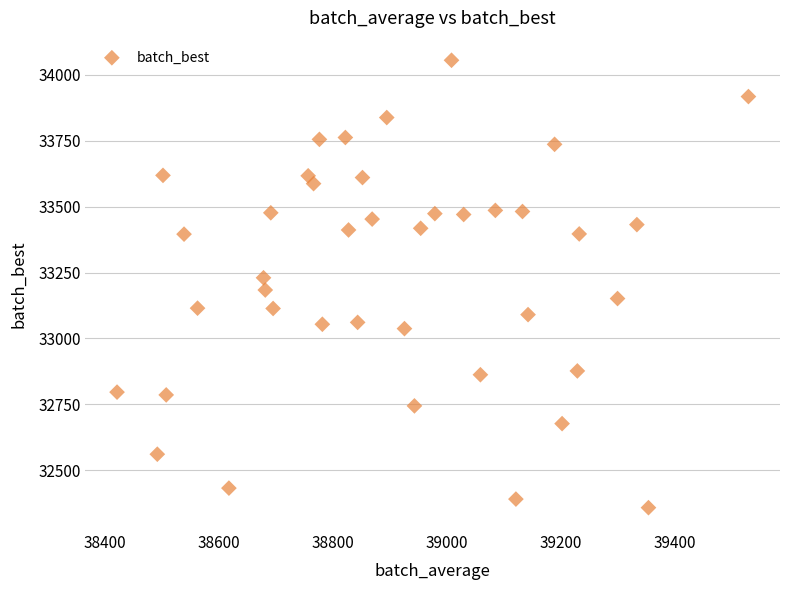

What is the range of Y values (max minus min)?

1695.7